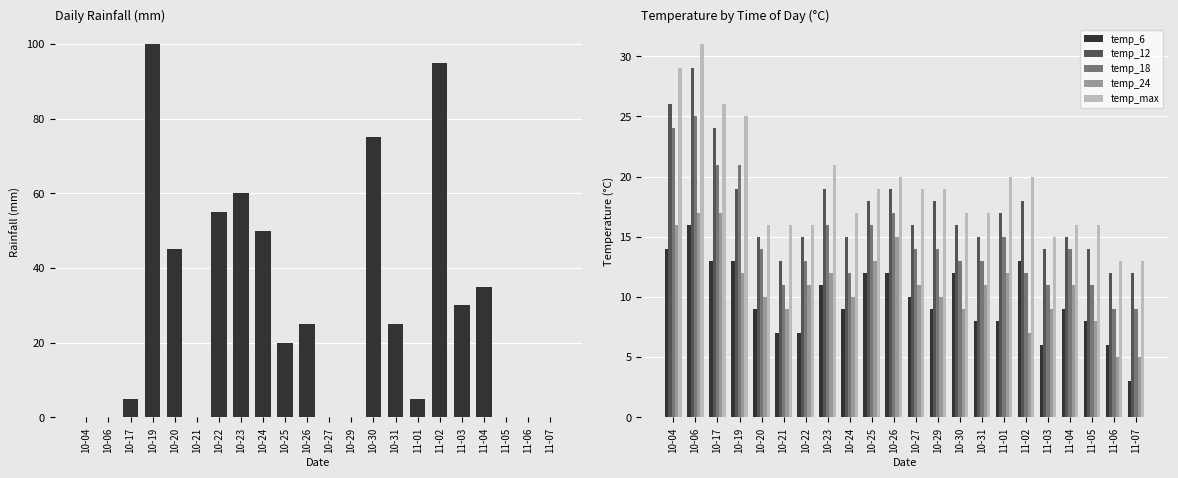

List the series in order of their peak value, lowest first.

temp_6, temp_24, temp_18, temp_12, temp_max, rain_00-24